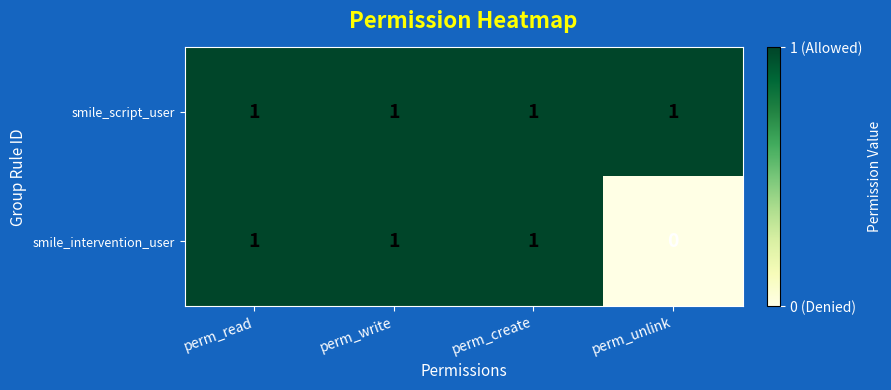

True or false: smile_intervention_user has a value of 1 at perm_read.

True